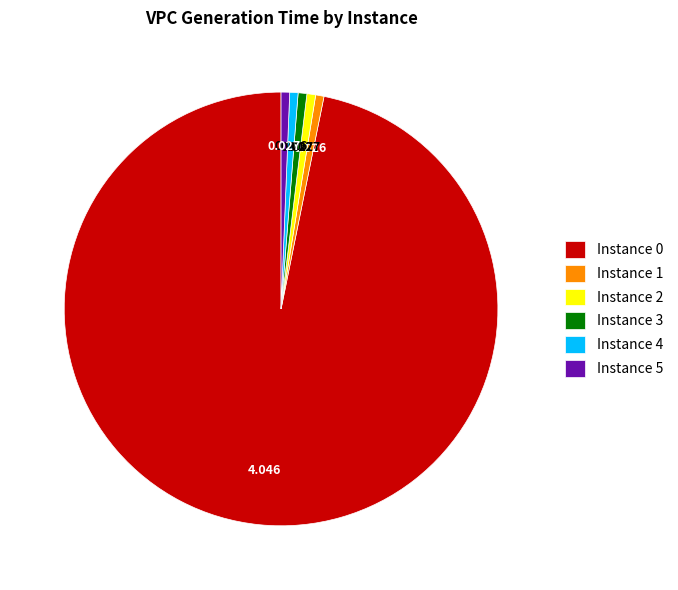

Do Instance 0 and Instance 3 together represent more than half of the pie?

Yes